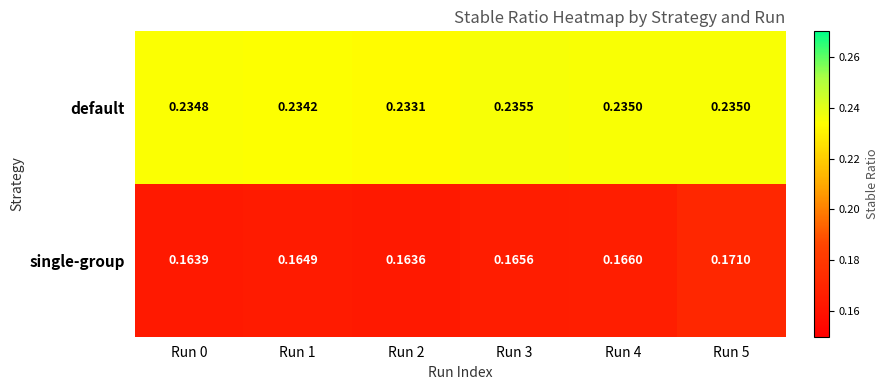

At how many categories does at least one series exceed 0?

6